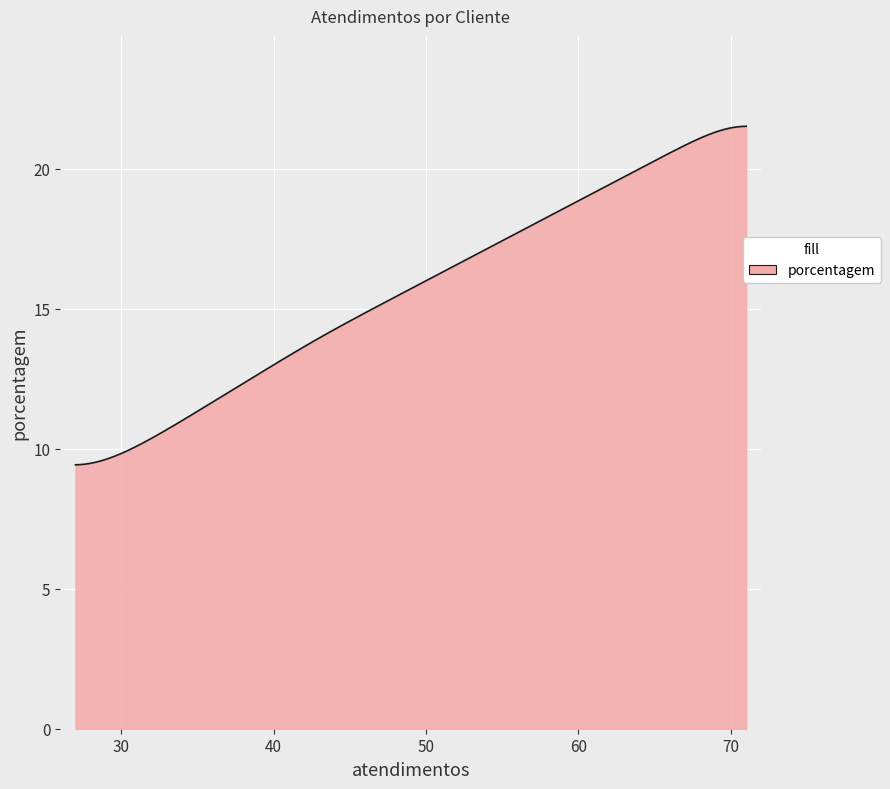

What is the minimum value shown in the chart?

9.4